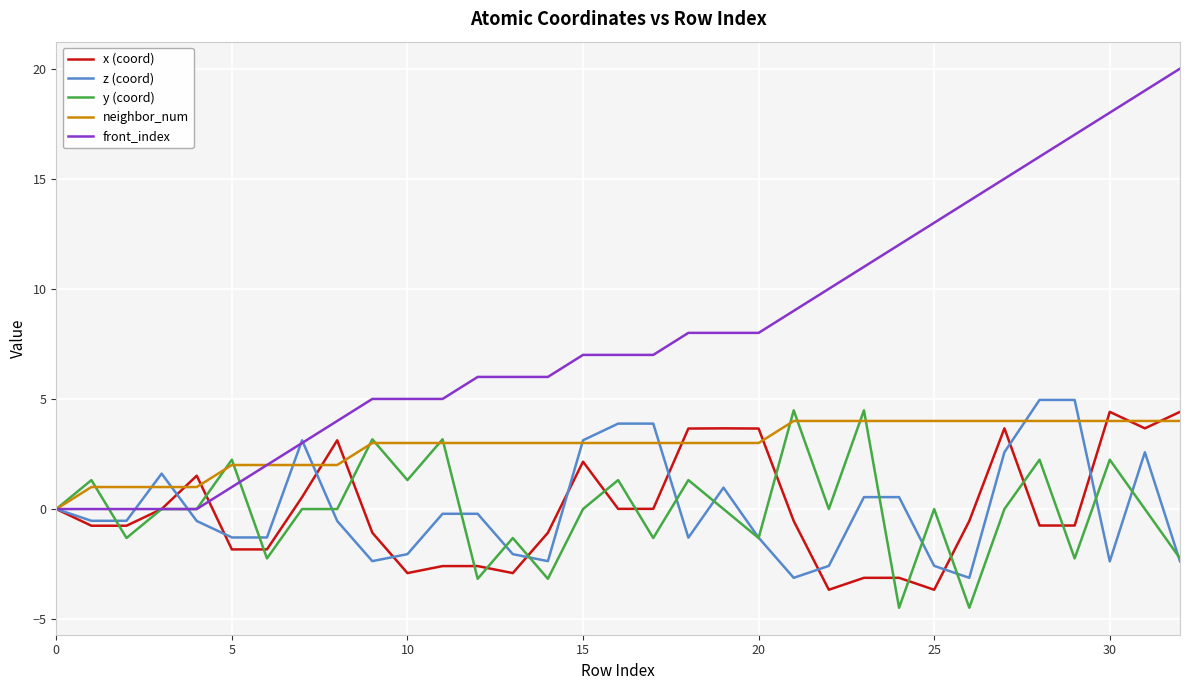

What is the lowest value of the x (coord) series?

-3.7